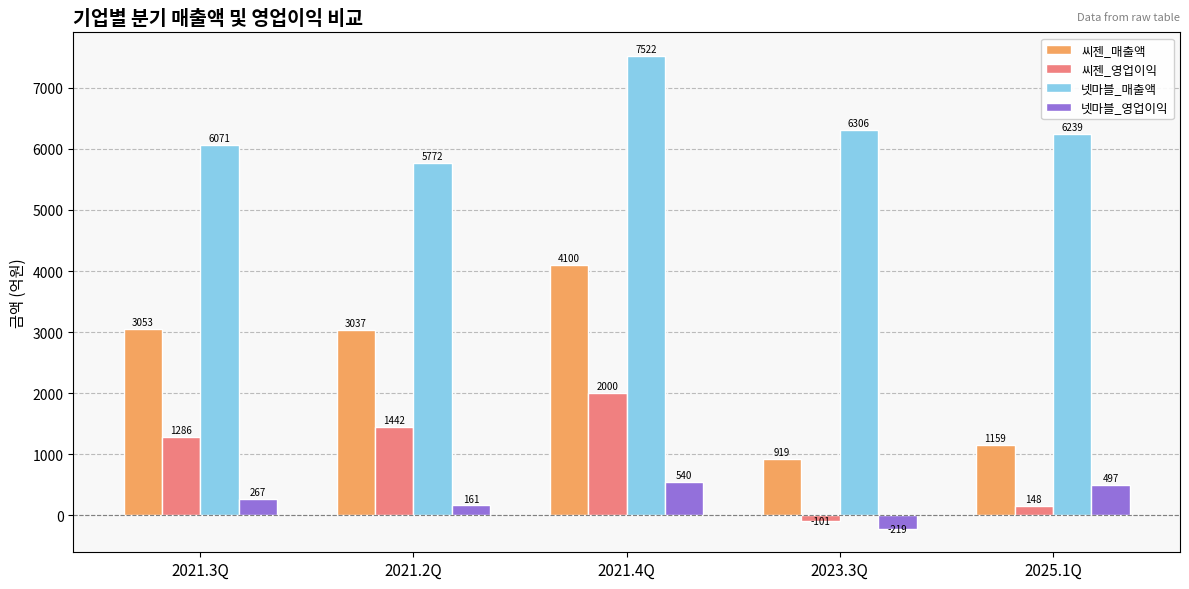

What is the label of the 4th bar from the right?

2021.2Q